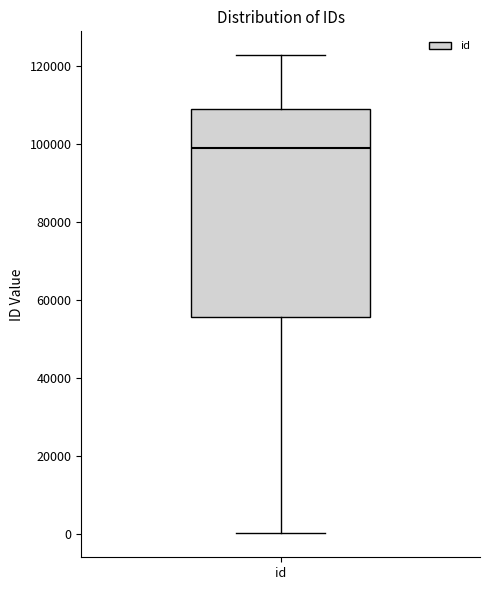

Where is the upper edge of the box for id on the y-axis? The values are not printed on the chart, so give them approximately, as read against the axis.

110000